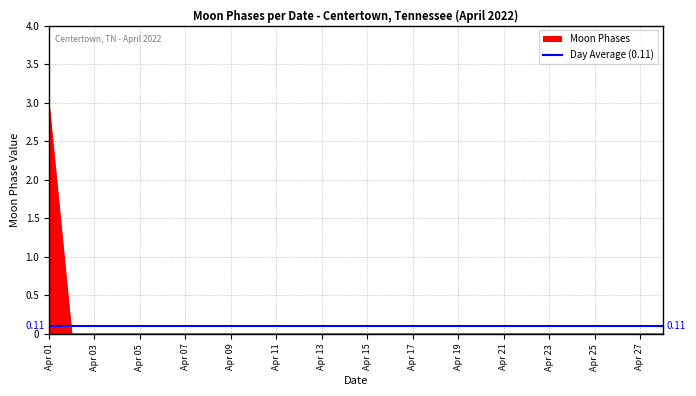

Rank the categories by value from highest to lowest.

2022-04-01, 2022-04-02, 2022-04-03, 2022-04-04, 2022-04-05, 2022-04-06, 2022-04-07, 2022-04-08, 2022-04-09, 2022-04-10, 2022-04-11, 2022-04-12, 2022-04-13, 2022-04-14, 2022-04-15, 2022-04-16, 2022-04-17, 2022-04-18, 2022-04-19, 2022-04-20, 2022-04-21, 2022-04-22, 2022-04-23, 2022-04-24, 2022-04-25, 2022-04-26, 2022-04-27, 2022-04-28